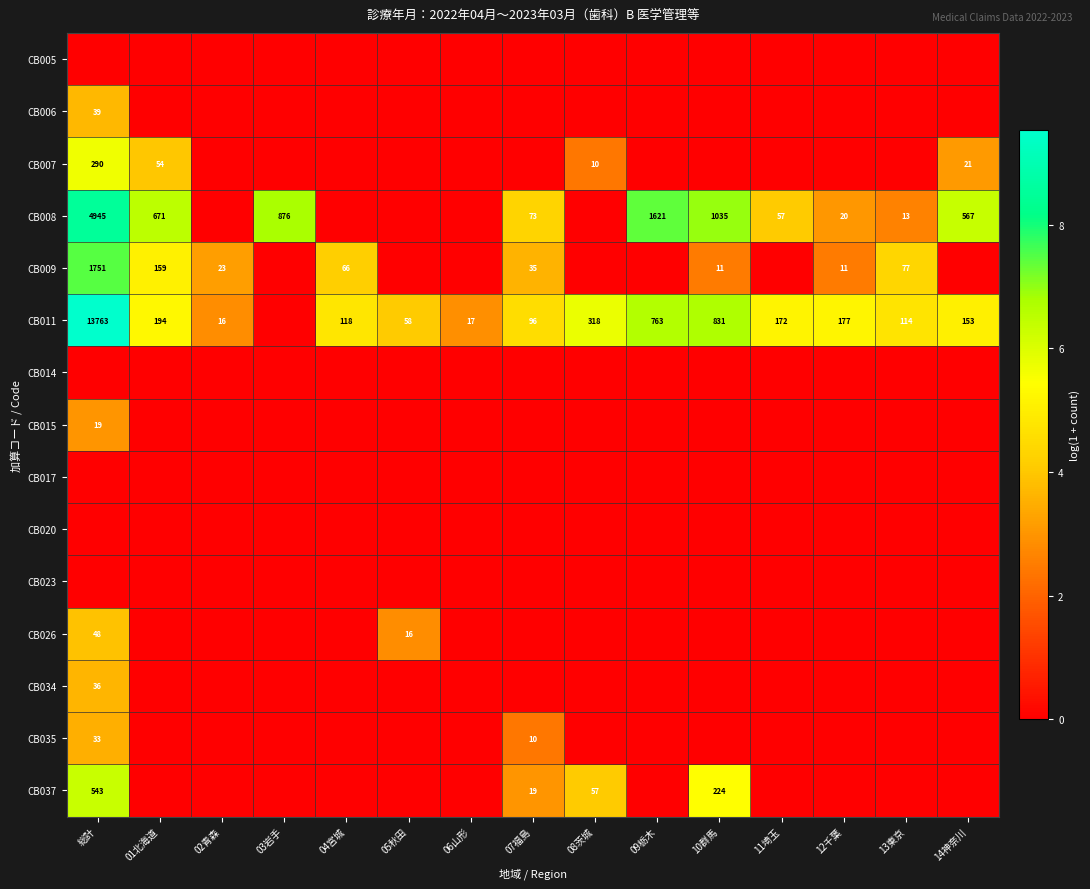

Is it true that CB011 equals 118 at 04宮城?

True